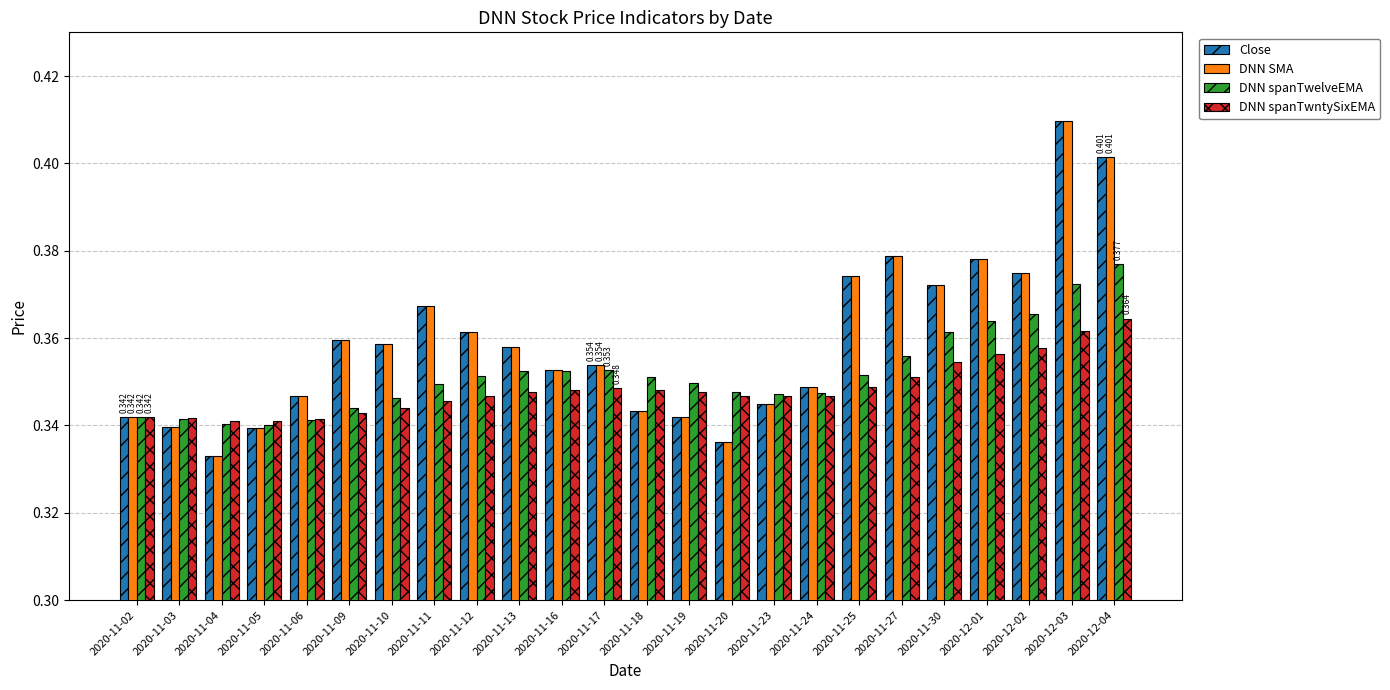

What is the sum of the Close values at 2020-12-01 and 2020-11-20?

0.7